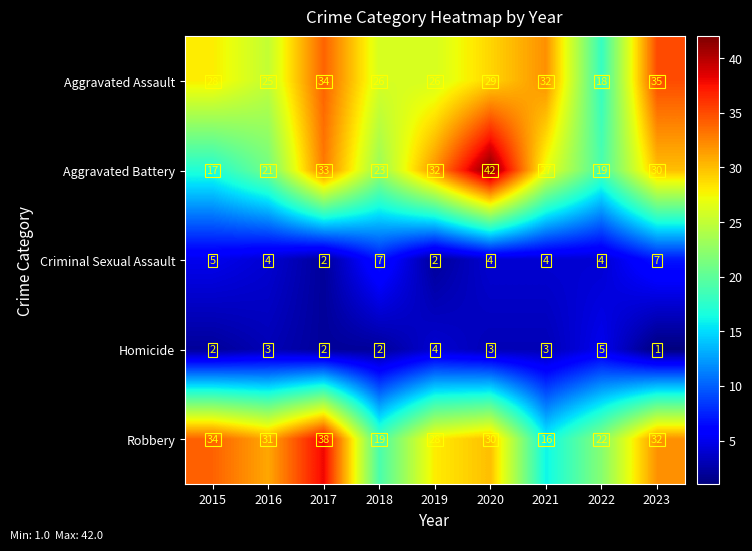

Count the number of data series in this chart.

5